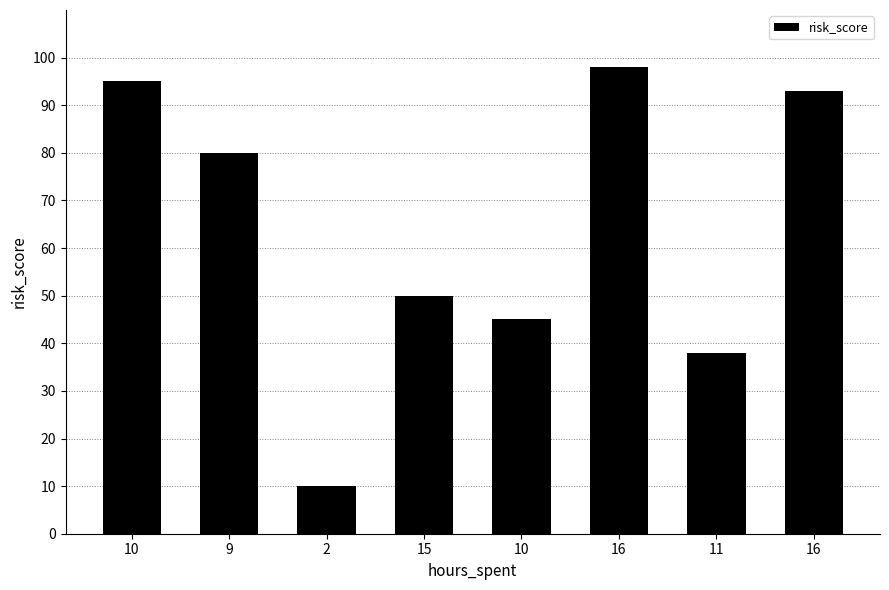

Does the chart contain any negative values?

No